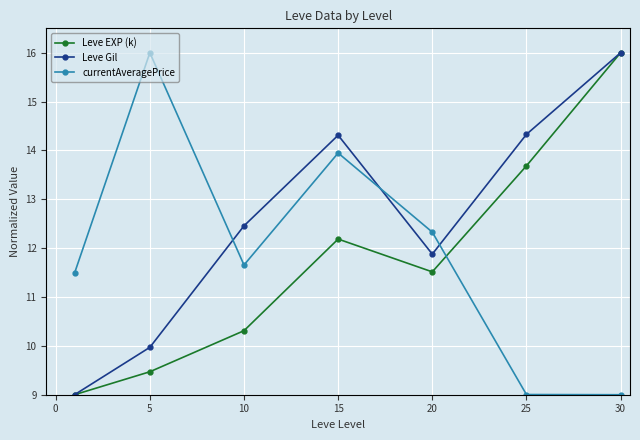

True or false: currentAveragePrice has more than 1 interior local peaks.

True